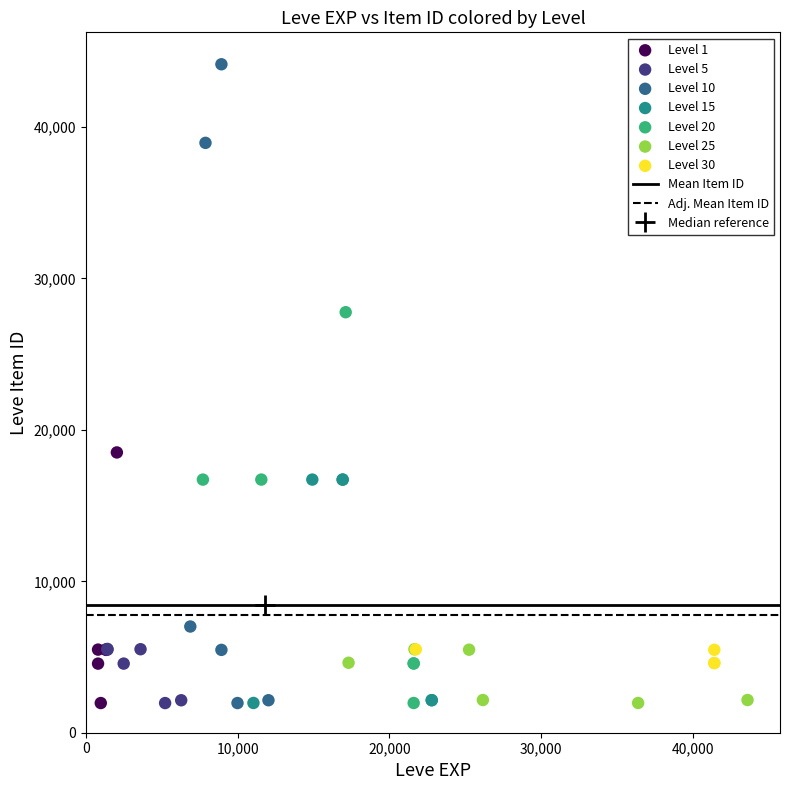

Which series has the widest spread of Y values?

Level 10